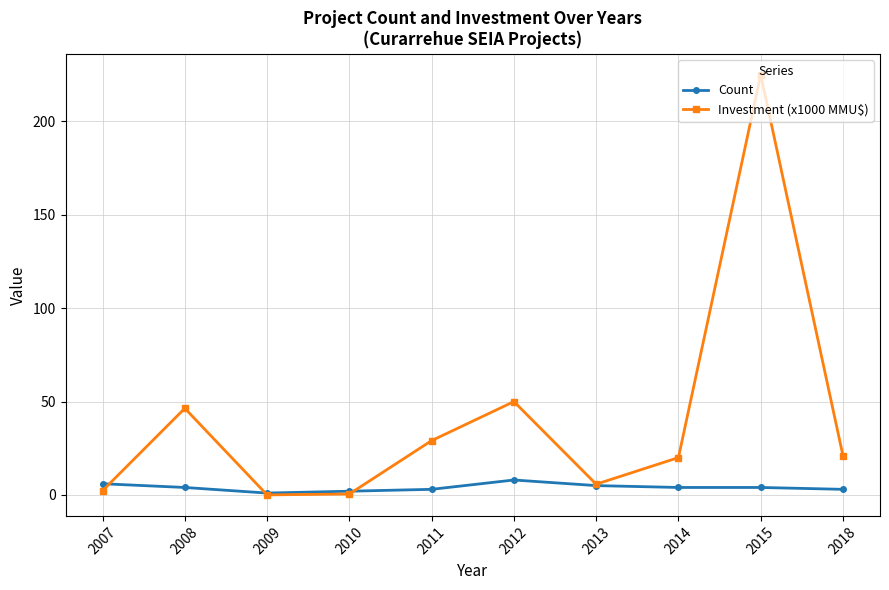

At which category does Investment (x1000 MMU$) reach its first local peak?

2008